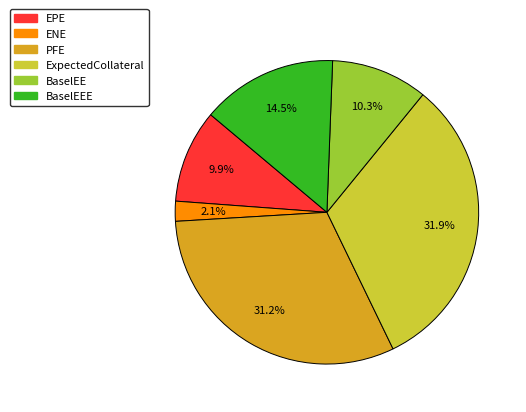

Is there any slice that represents more than half of the pie?

No